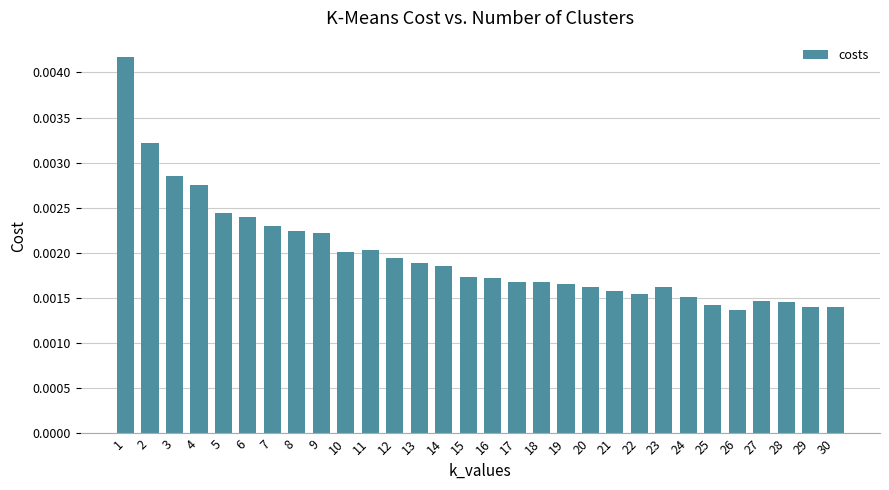

Between 5 and 22, which is larger?

5